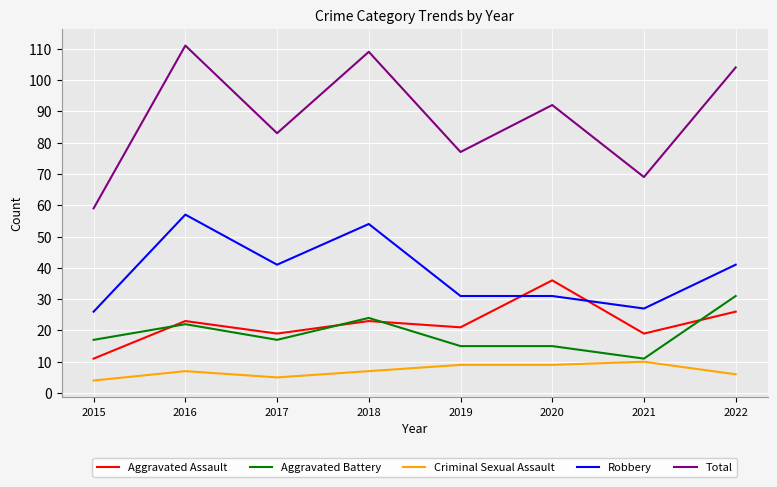

Between 2016 and 2017, which series saw the biggest shift?

Total